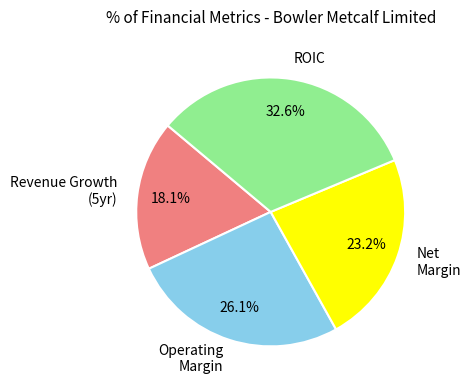

Rank the categories by value from highest to lowest.

ROIC, Operating Margin, Net Margin, Revenue Growth (5yr)